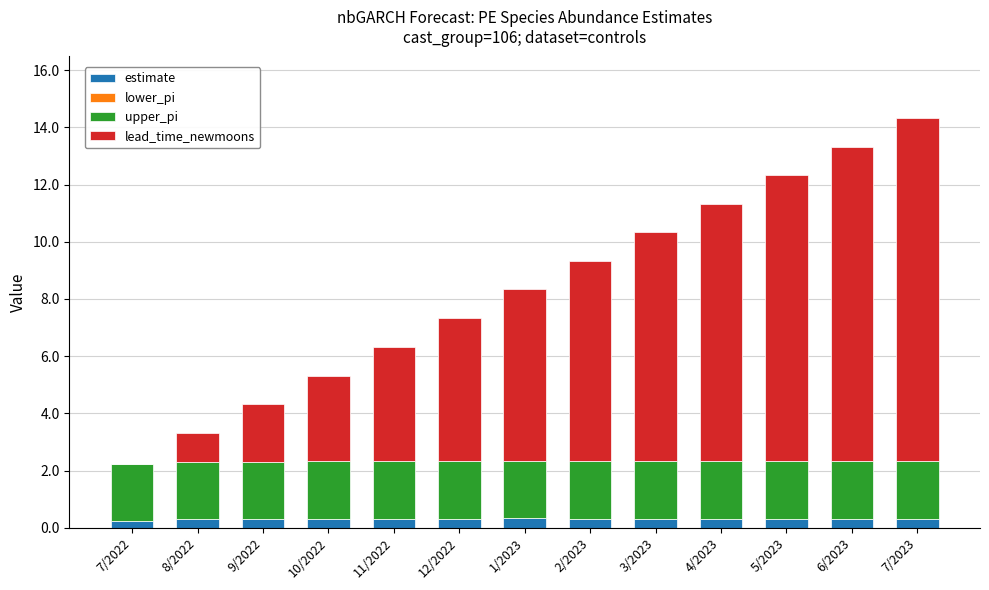

At which category is the sum across all series the highest?

7/2023